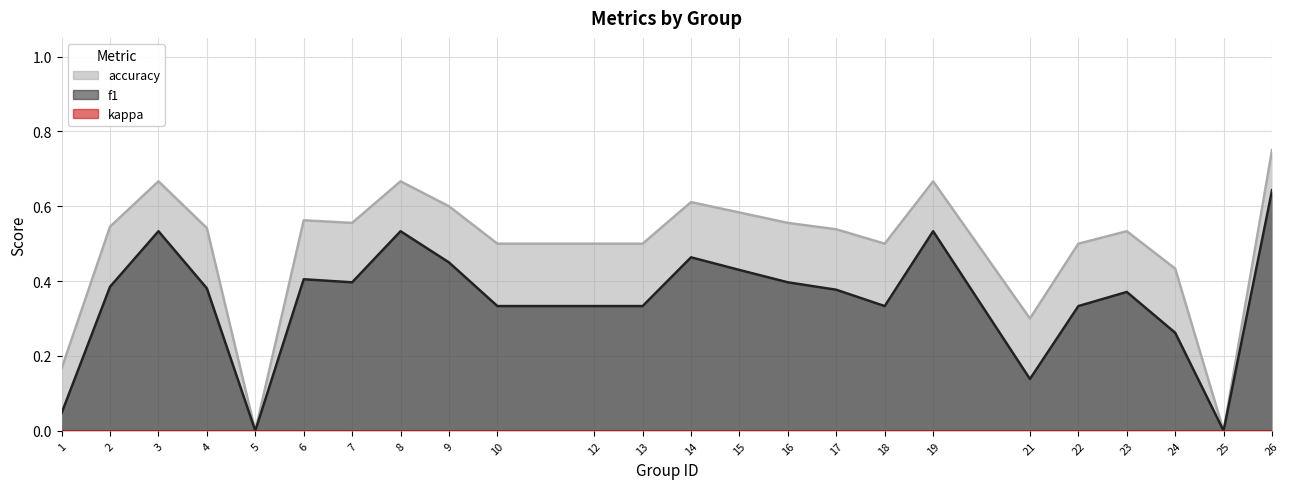

What is the approximate value of accuracy at 22?

0.5